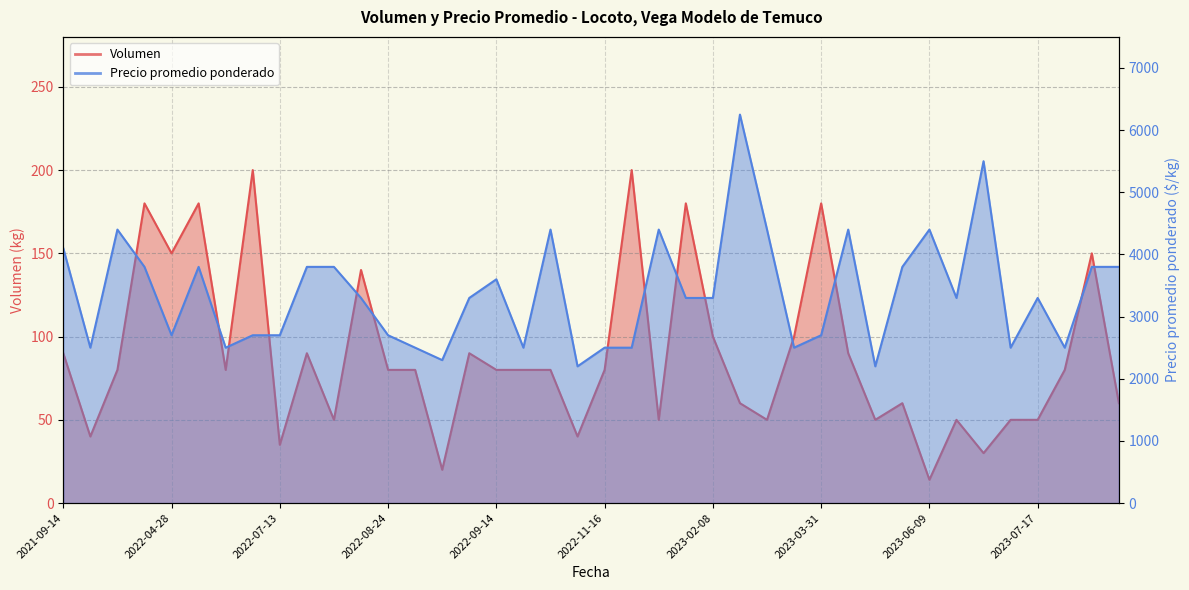

Which has a higher value, 2022-04-18 or 2022-04-28?

2022-04-18